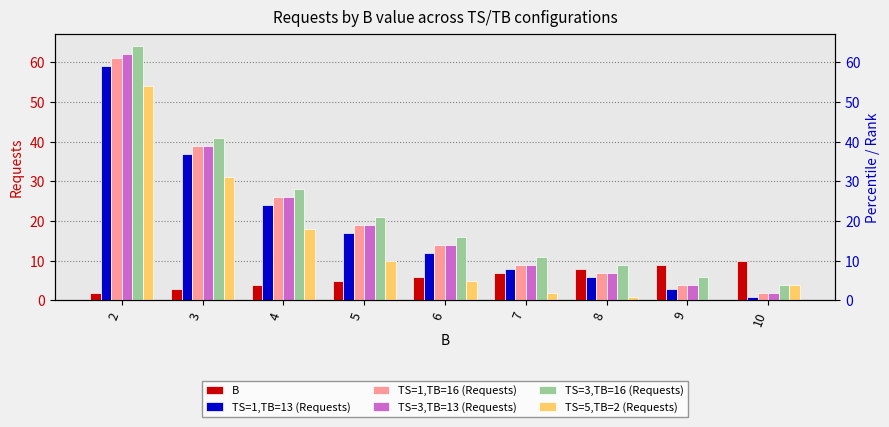

What is the value of the TS=3,TB=13 (Requests) bar at the 7th from the left?

7